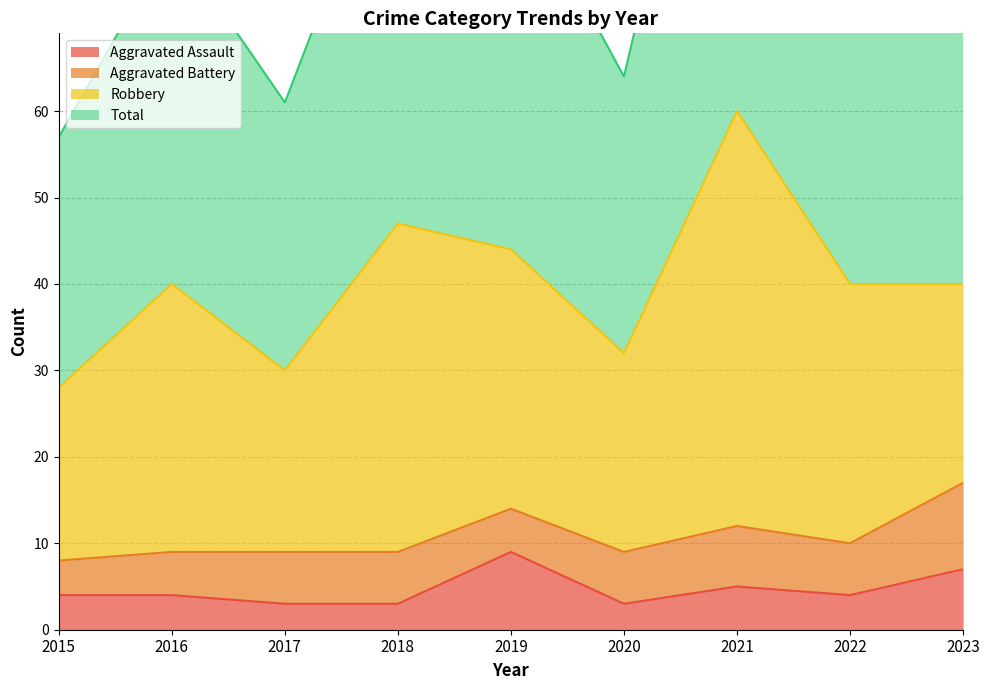

What is the total value across all series at 2023?

90